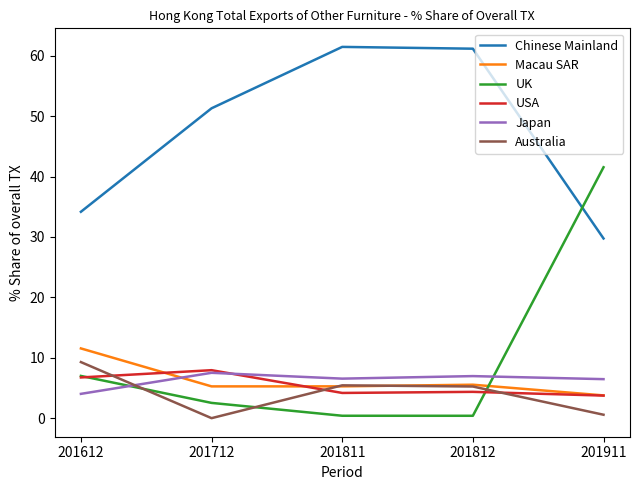

What is the maximum value shown in the chart?

61.4